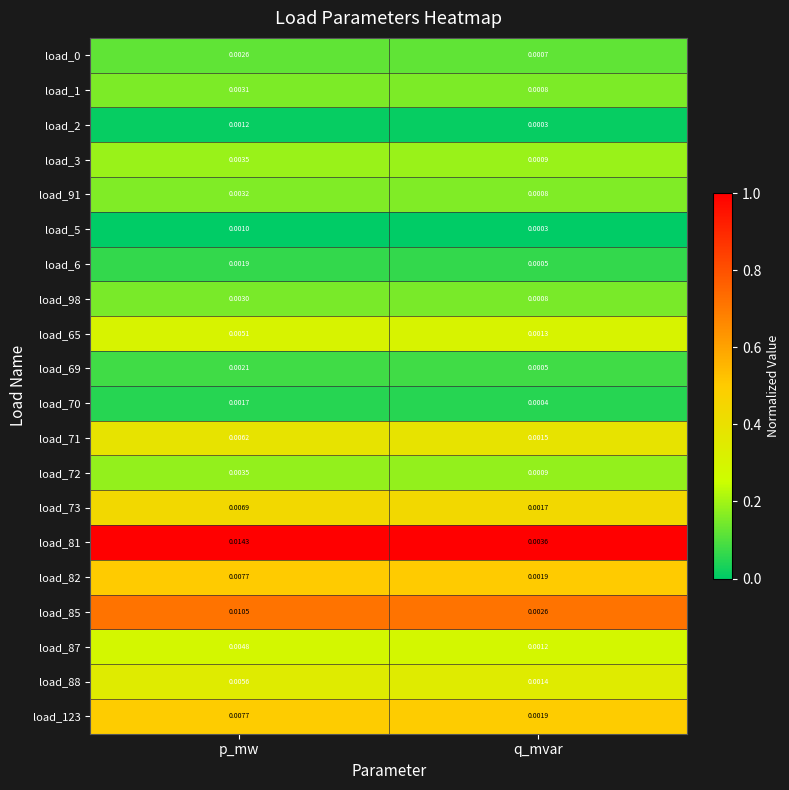

What is the total value across all series at p_mw?

0.1